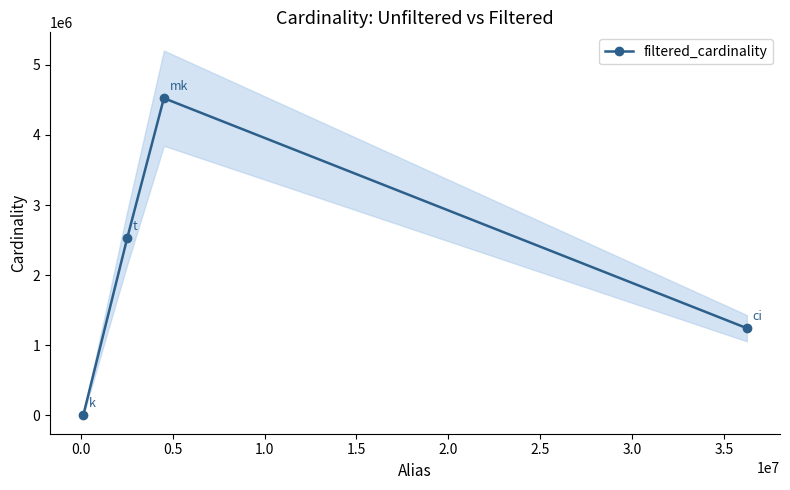

What is the maximum value for filtered_cardinality?

4523930